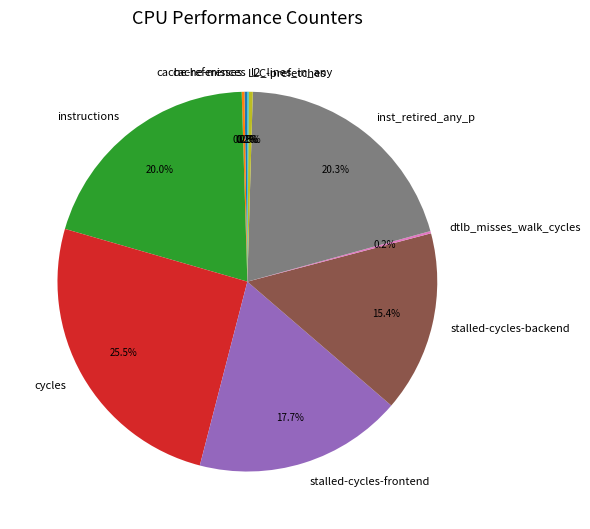

What is the ratio of the value at instructions to the value at cycles?

0.8